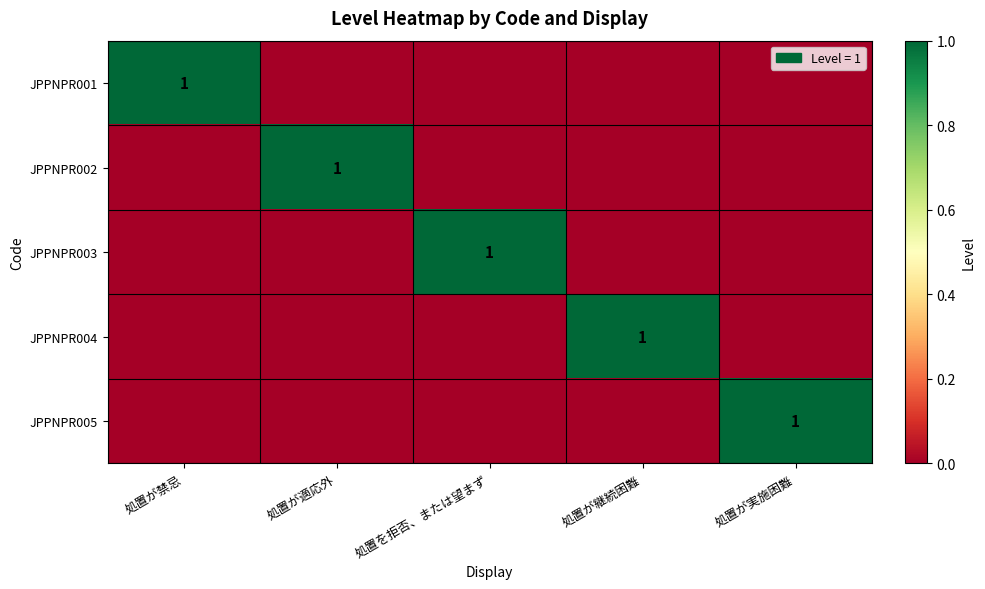

The value of JPPNPR001 at 処置が禁忌 is 1. True or false?

True